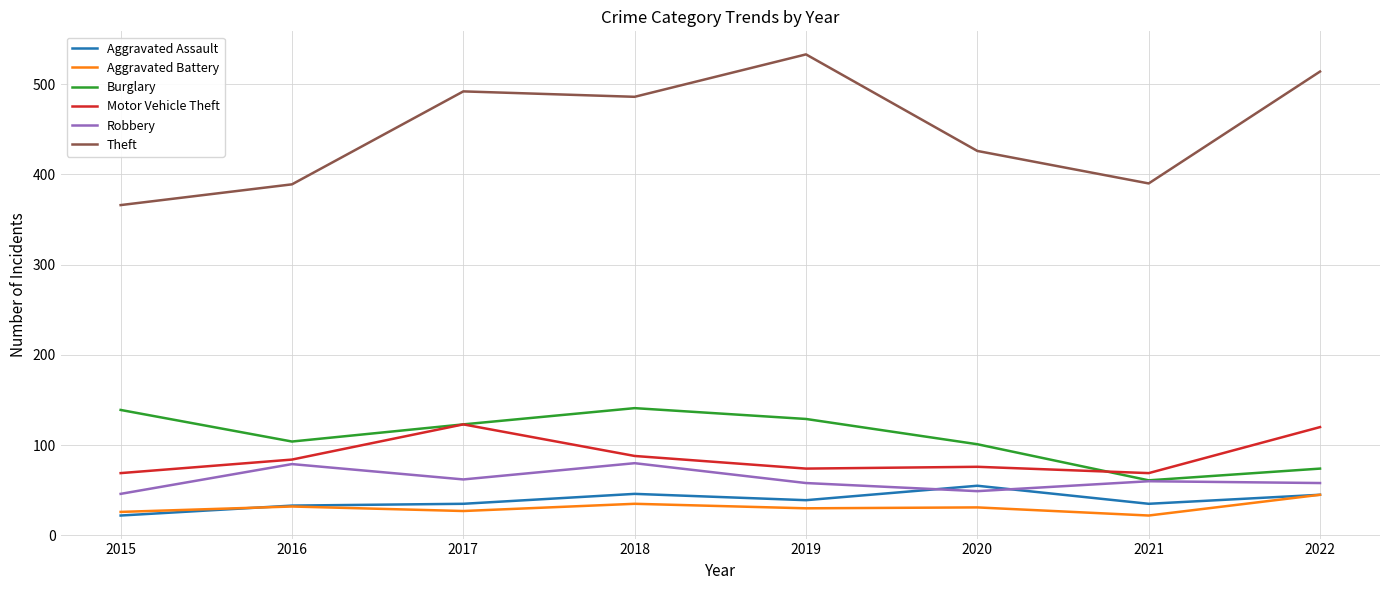

What is the spread (max minus min) of values at 2022?

469